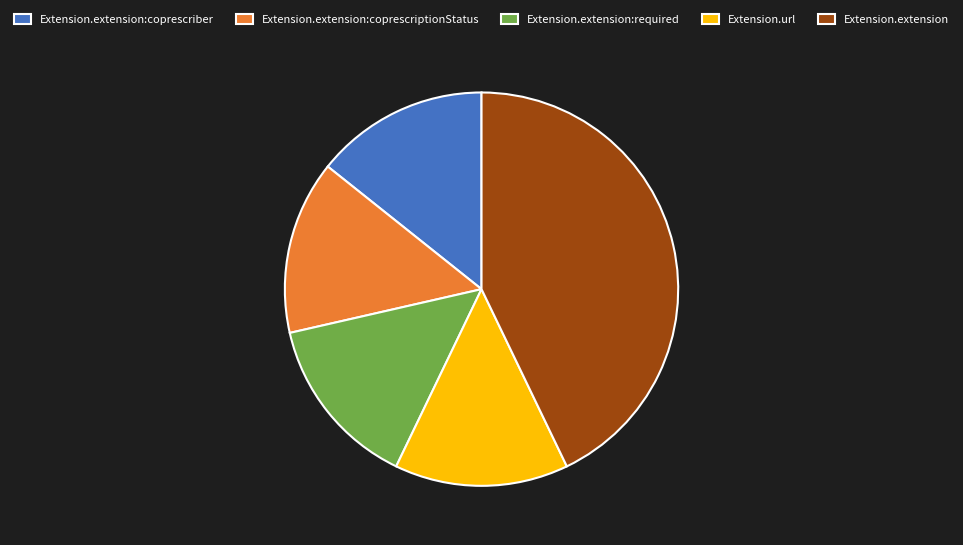

Which category has the biggest portion of the pie?

Extension.extension